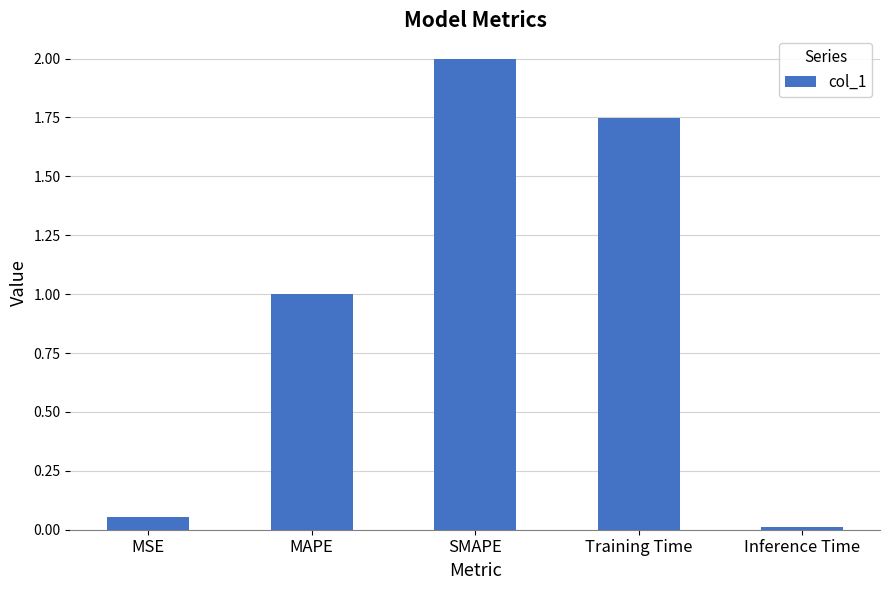

True or false: the data shows 1.2 at SMAPE.

False